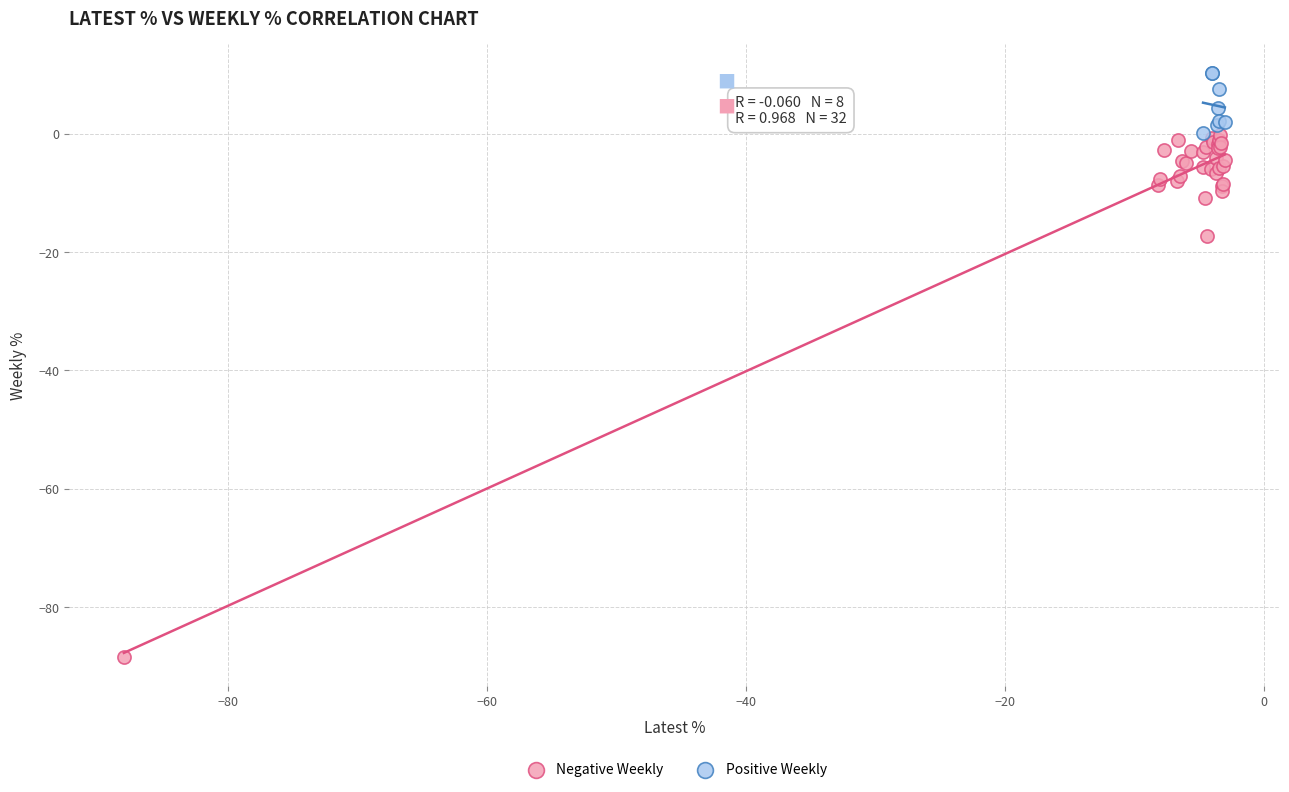

Which series has the largest Y range (max minus min)?

Negative Weekly